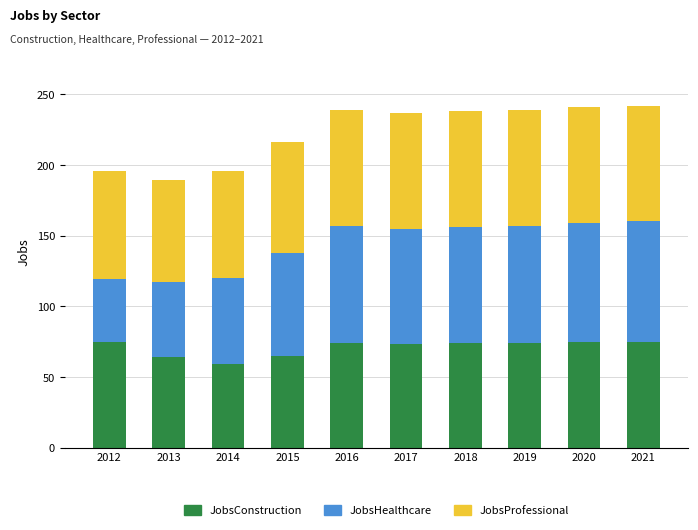

What is the lowest value of the JobsConstruction series?

59